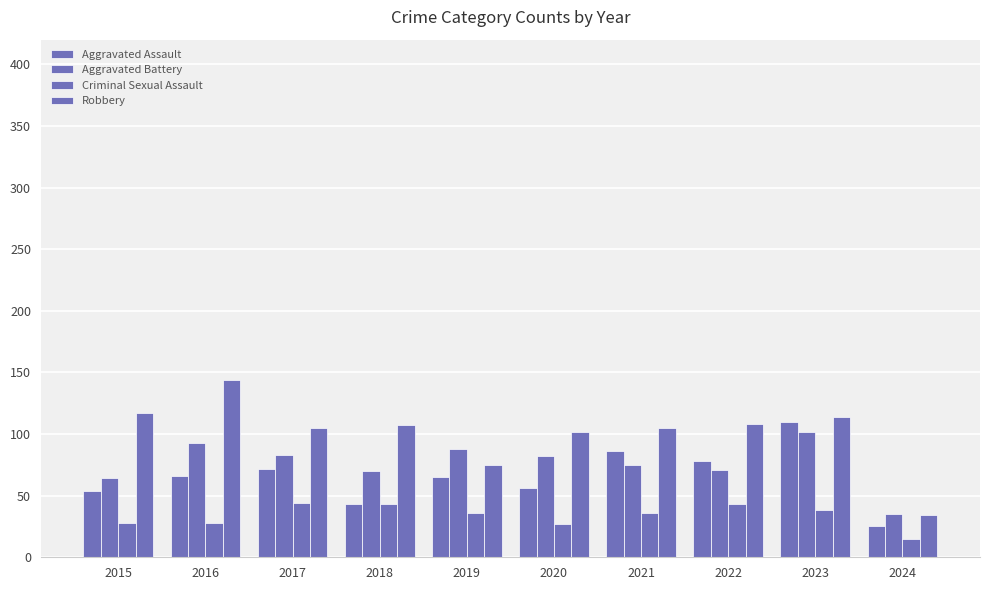

How many values in the Aggravated Battery series are below 82?

5